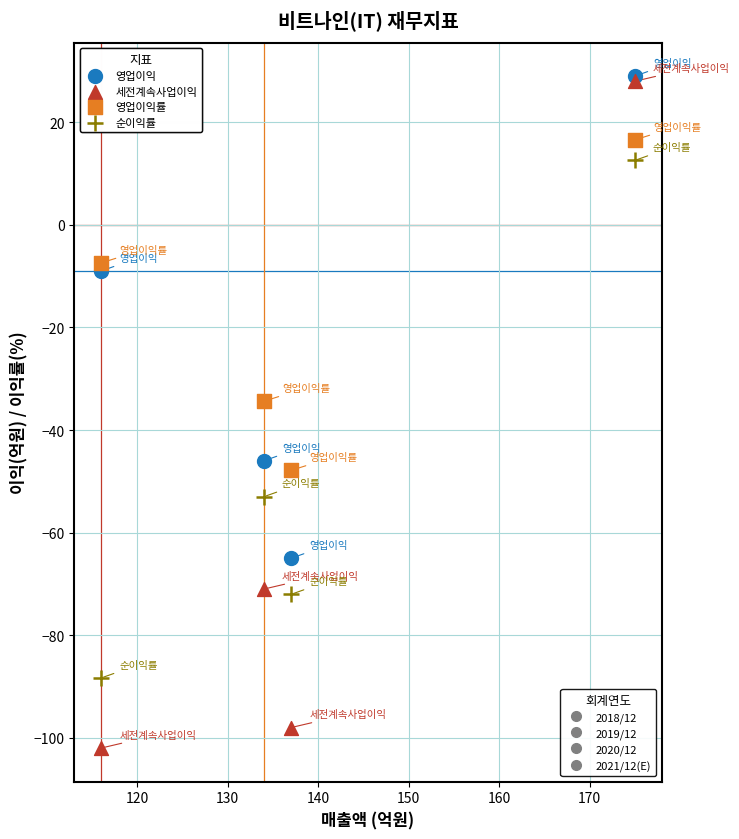

Across all series, what Y value is closest to -36?

-34.4